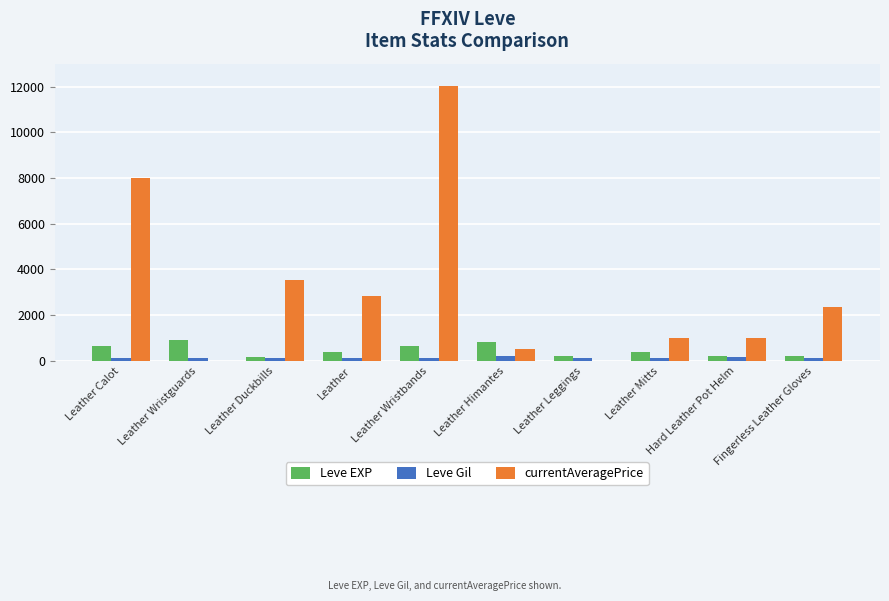

What is the sum of the currentAveragePrice values at Leather Wristguards and Leather Himantes?

534